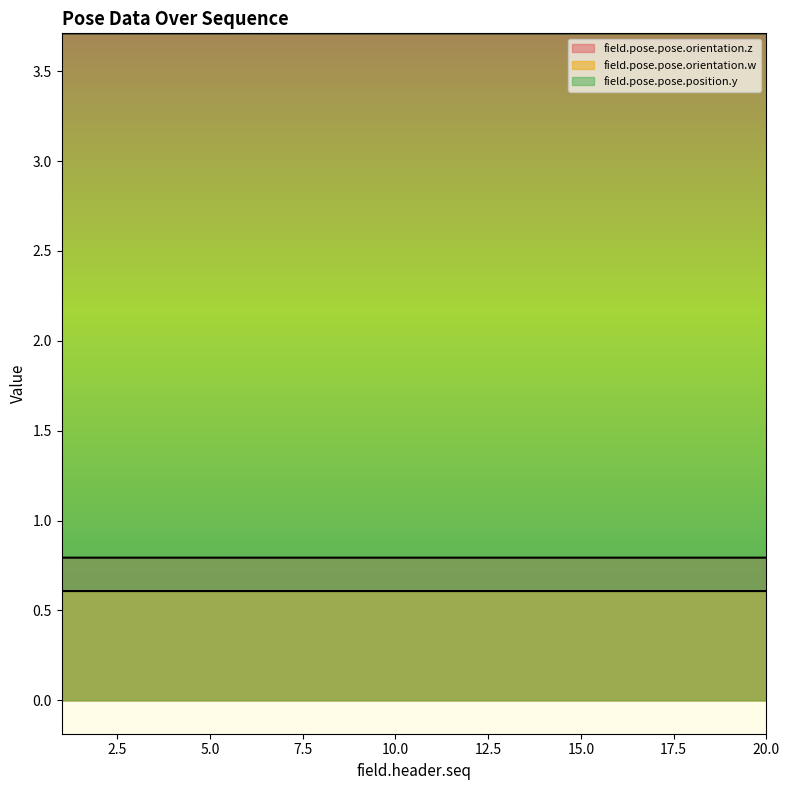

At how many categories does at least one series exceed 1?

20